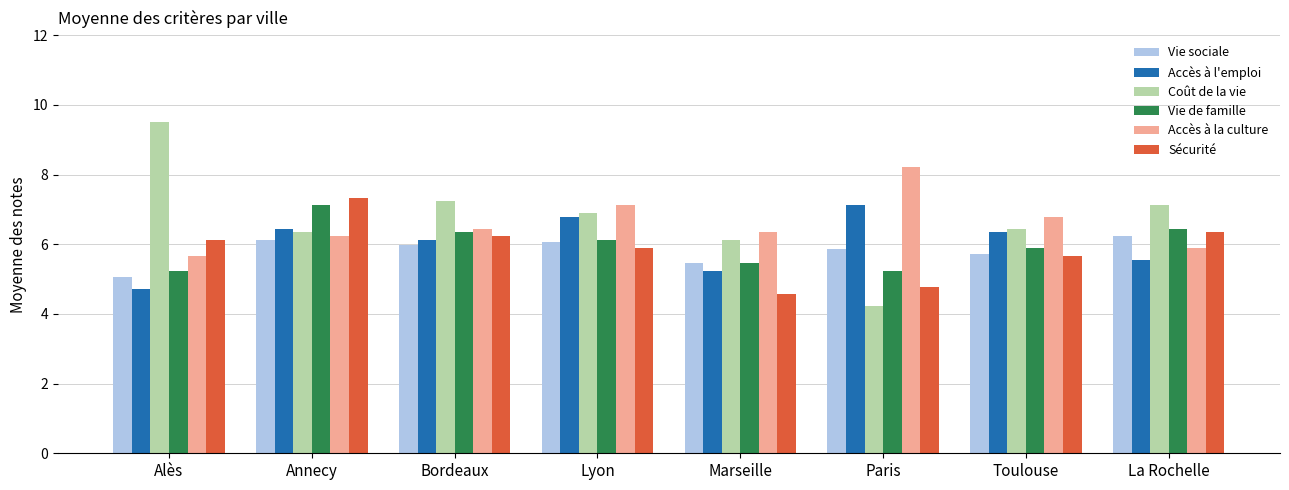

What is the average value of the Vie de famille series?

6.0